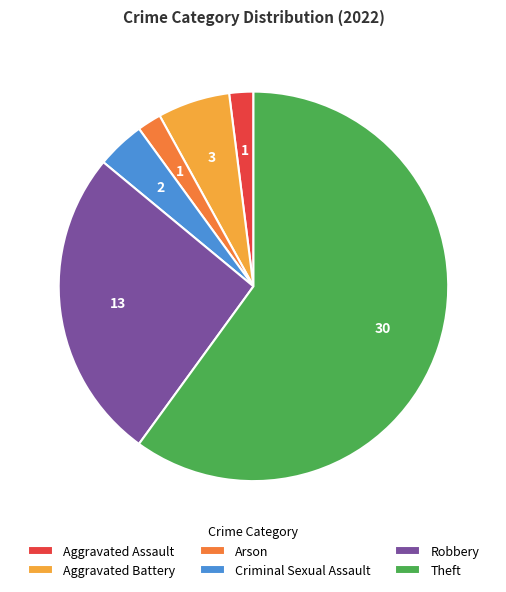

What is the largest slice in the pie chart?

Theft